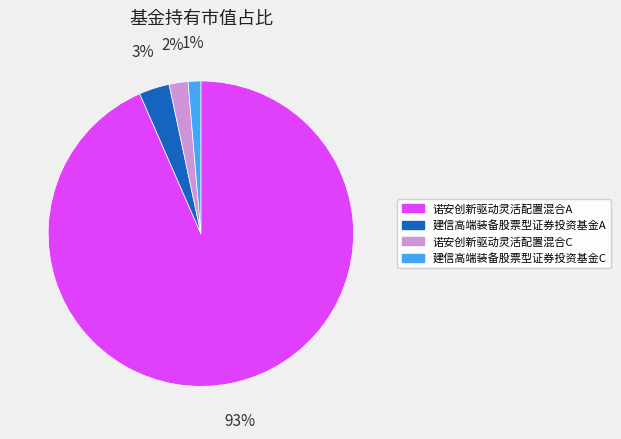

Is it true that 诺安创新驱动灵活配置混合C is 2% of the pie?

True